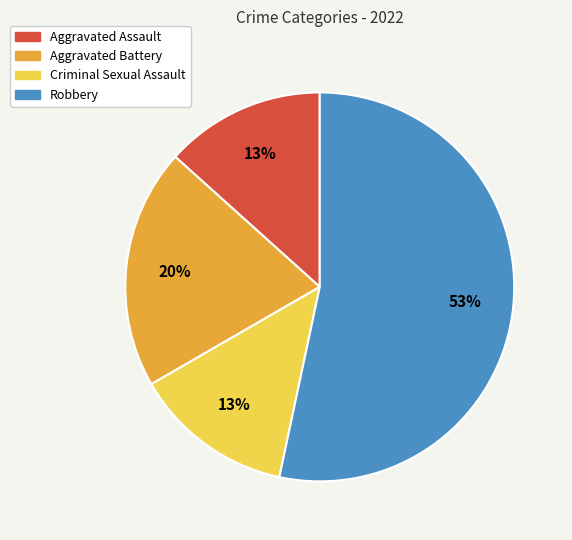

Which has a higher value, Aggravated Battery or Aggravated Assault?

Aggravated Battery